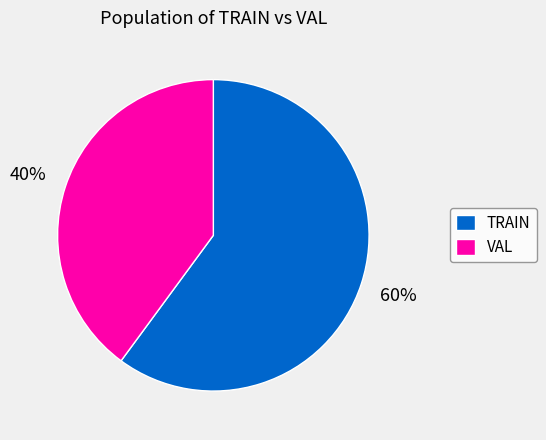

Does TRAIN account for over 50% of the chart?

Yes